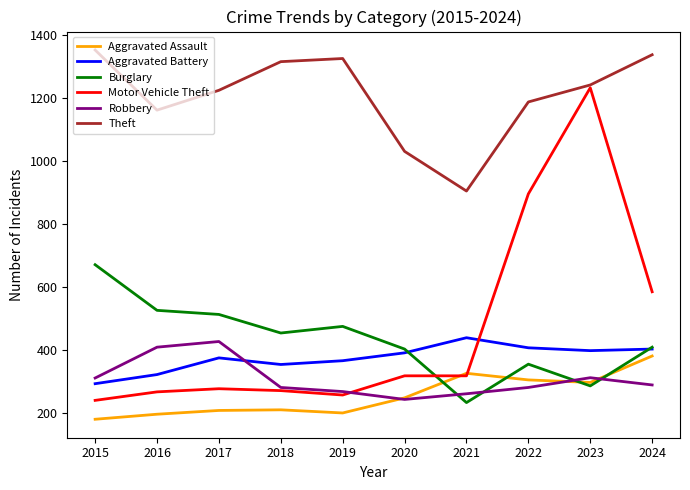

What is the approximate value of Robbery at 2016, to the nearest 5?

410